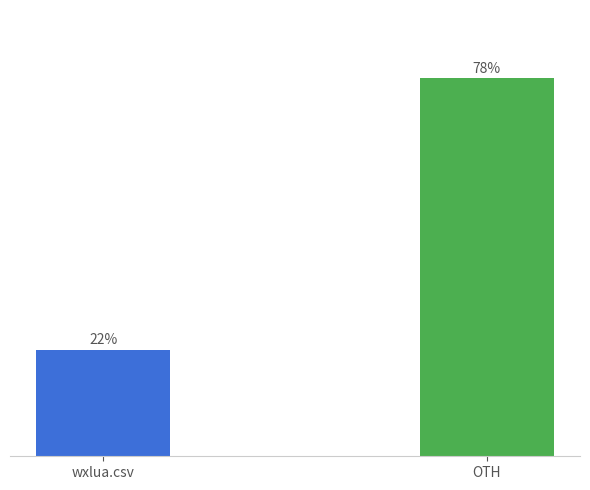

Rank the categories by value from lowest to highest.

wxlua.csv, OTH